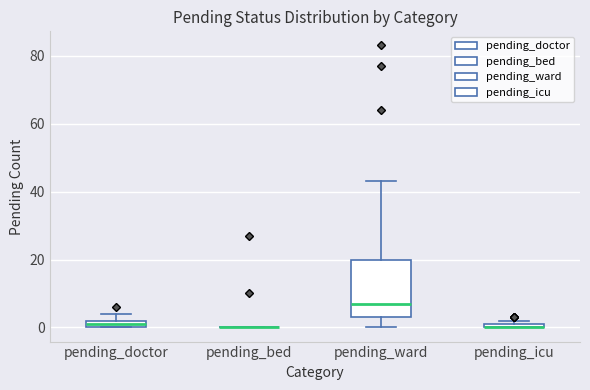

Where does the lower whisker of the box for pending_ward end on the y-axis? The values are not printed on the chart, so give them approximately, as read against the axis.

0